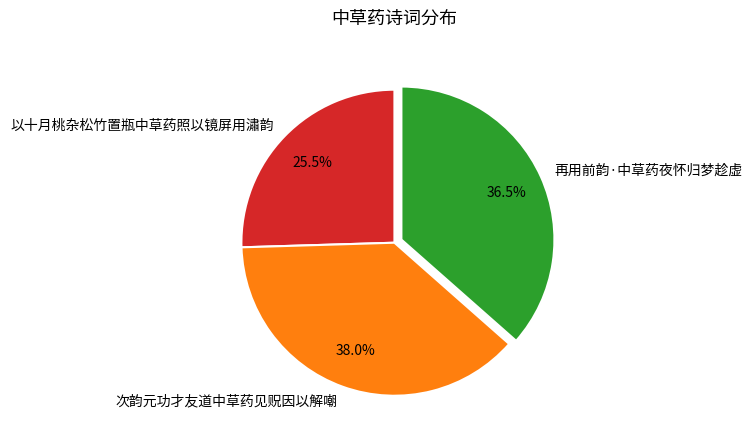

Between 再用前韵·中草药夜怀归梦趁虚 and 次韵元功才友道中草药见贶因以解嘲, which is larger?

次韵元功才友道中草药见贶因以解嘲